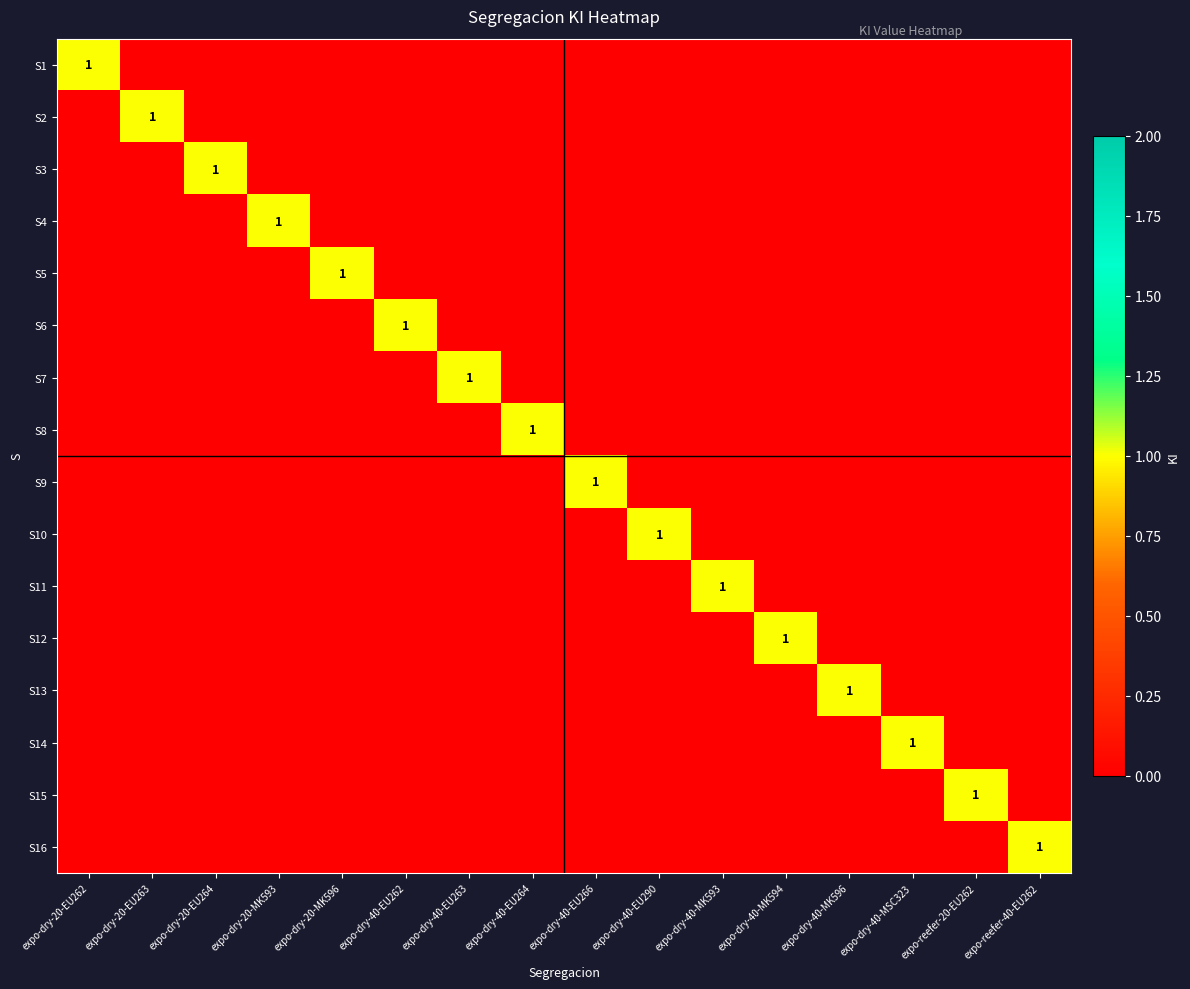

List the series in order of their peak value, lowest first.

S1, S2, S3, S4, S5, S6, S7, S8, S9, S10, S11, S12, S13, S14, S15, S16